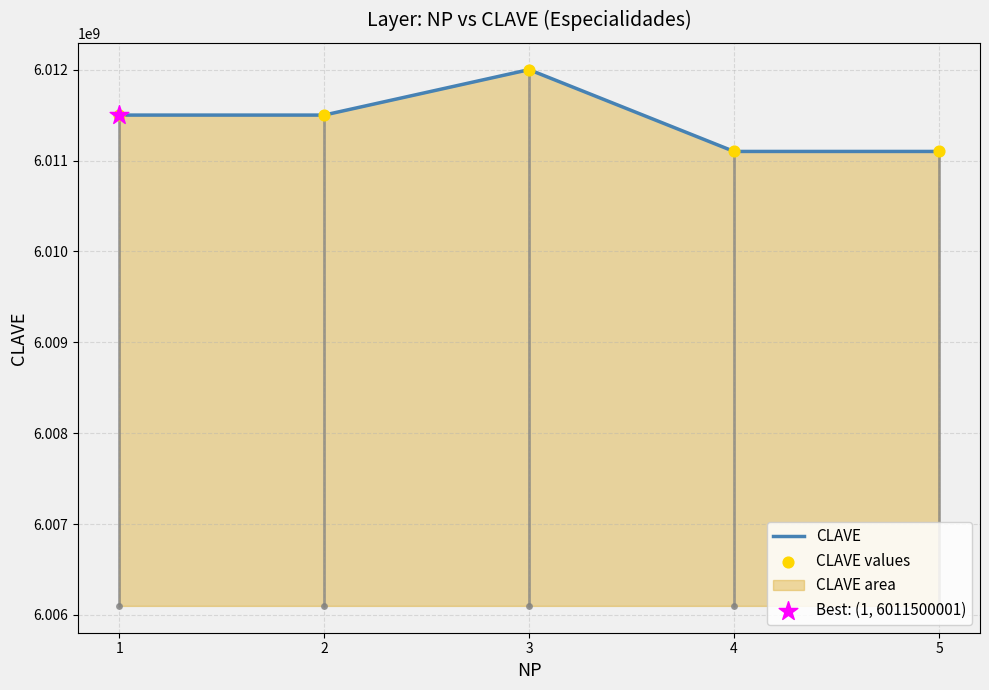

Is the value of CLAVE at 1 greater than the value of CLAVE values at 4?

Yes